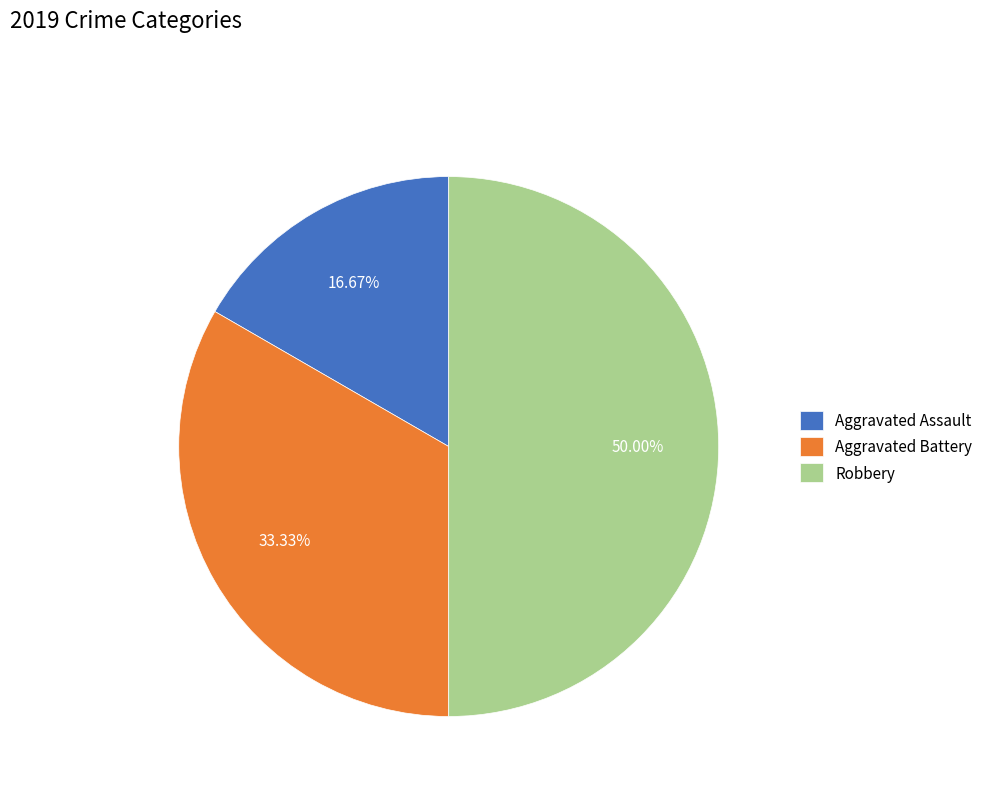

Which slice is the smallest?

Aggravated Assault